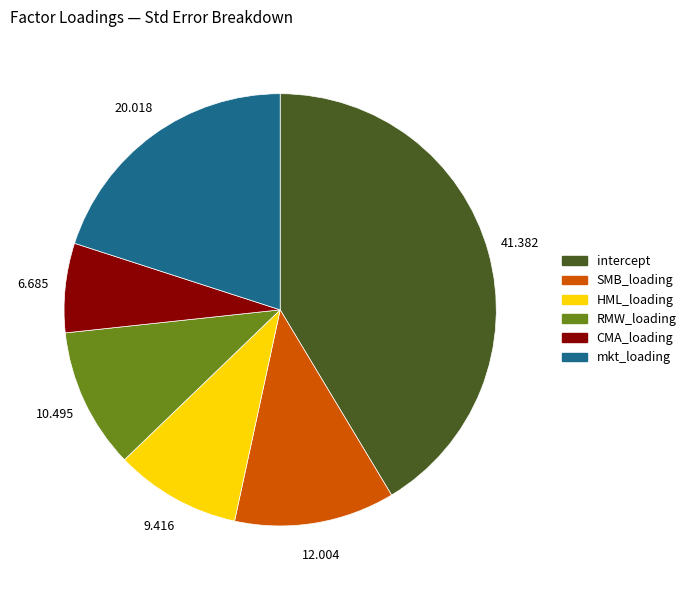

The SMB_loading slice represents 12% of the pie. True or false?

True